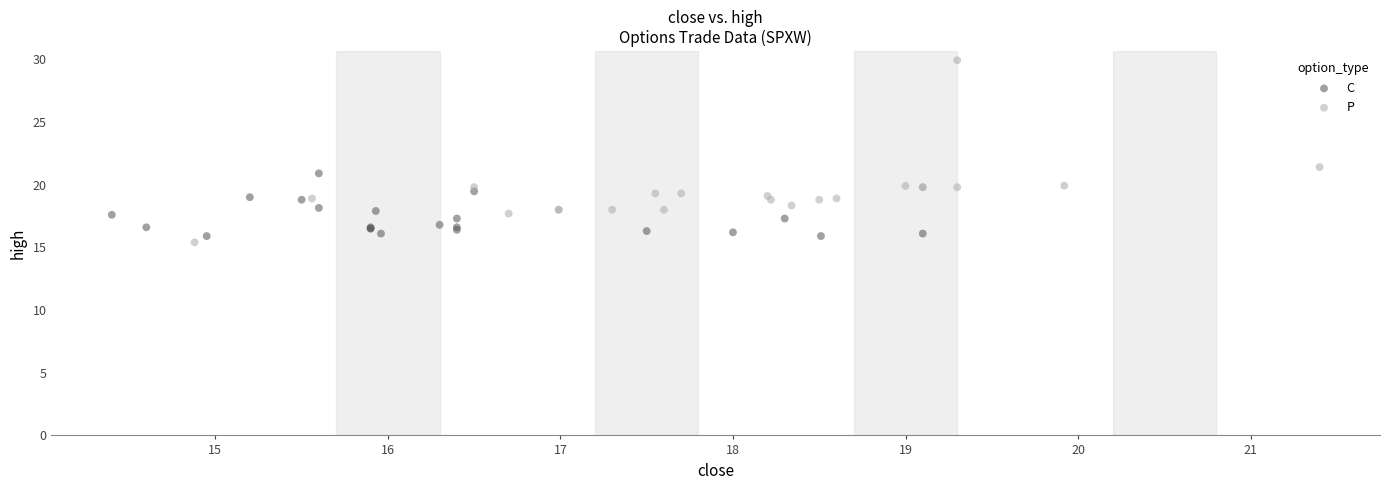

What are all the series names shown in the legend?

C, P